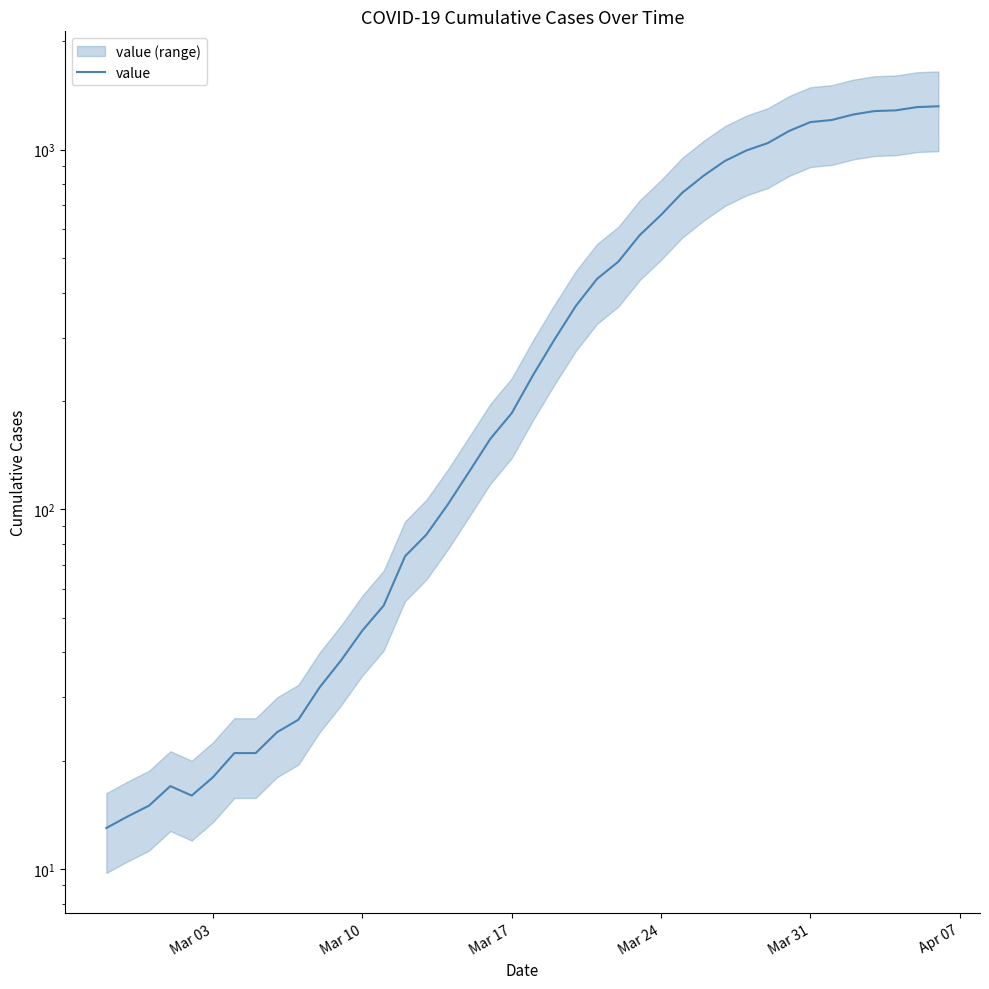

Does the chart have visible grid lines?

No